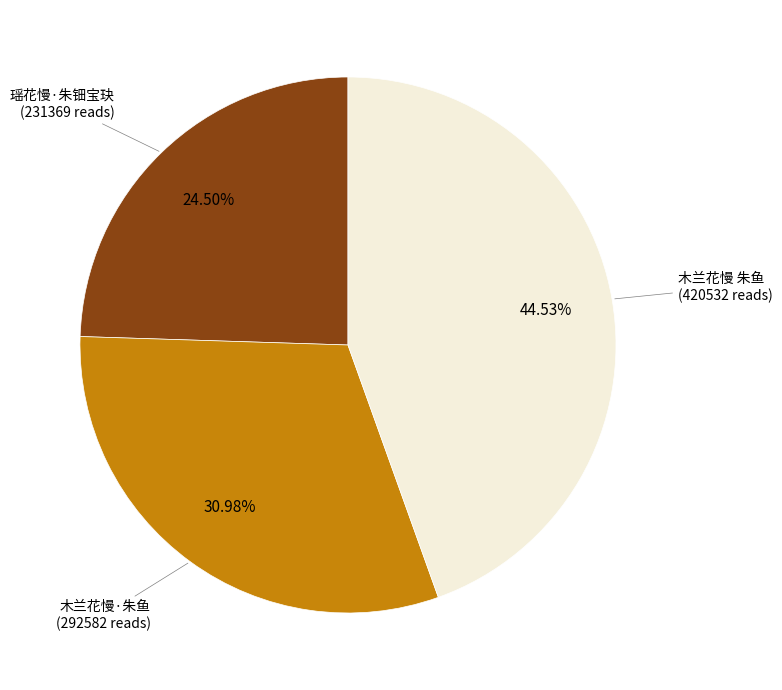

To the nearest percent, what is the difference between the largest and smallest slice percentages?

20%